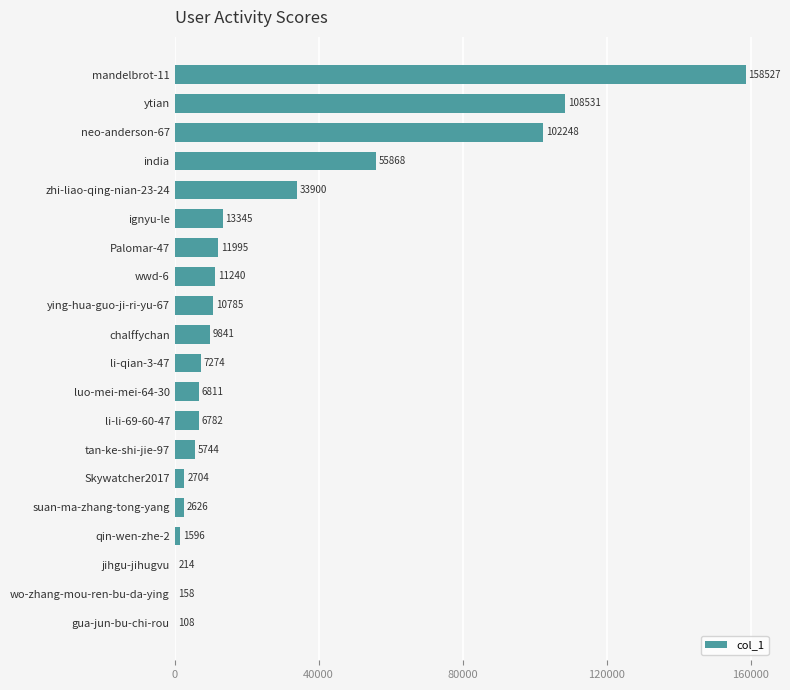

The chart shows a value of 33900 at zhi-liao-qing-nian-23-24. True or false?

True